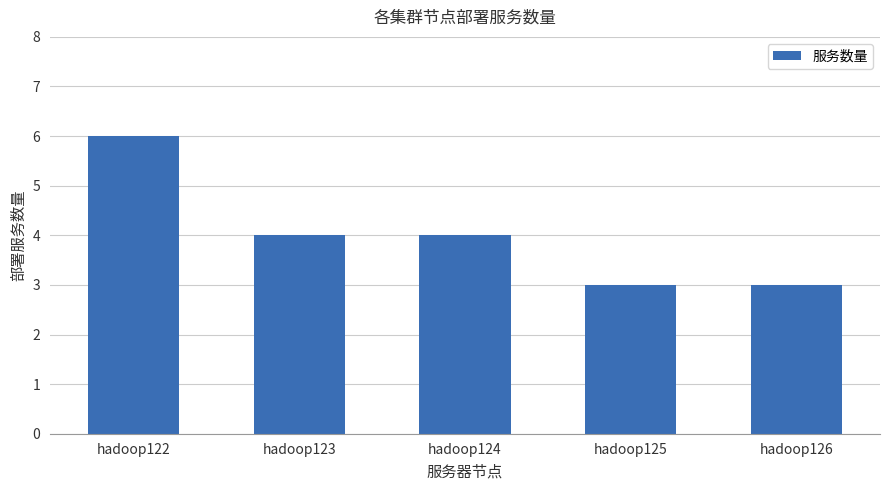

Reading left to right, transcribe all the data shown in this chart.

6	4	4	3	3